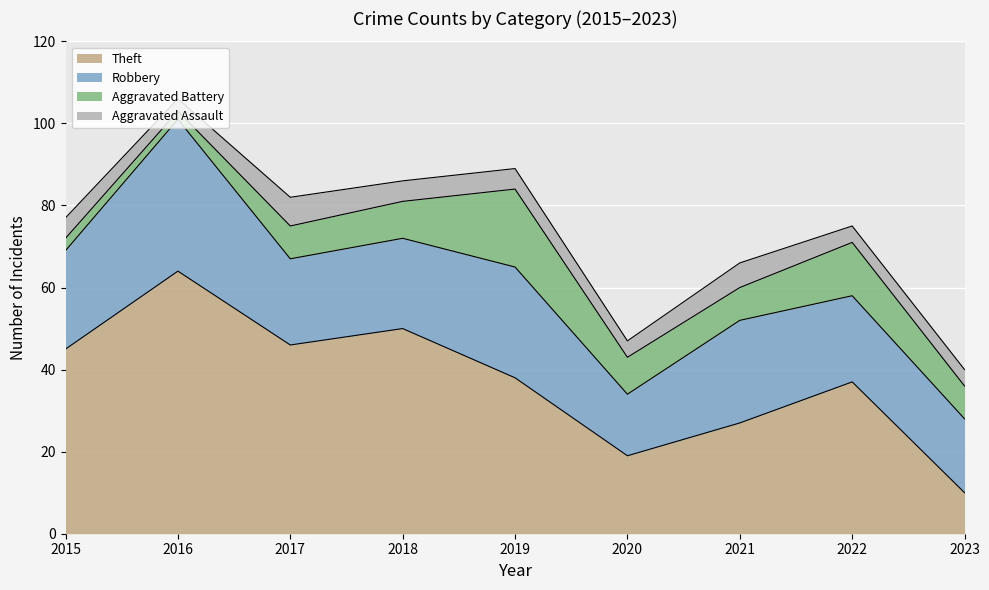

Does the chart display data point markers on the line(s)?

No